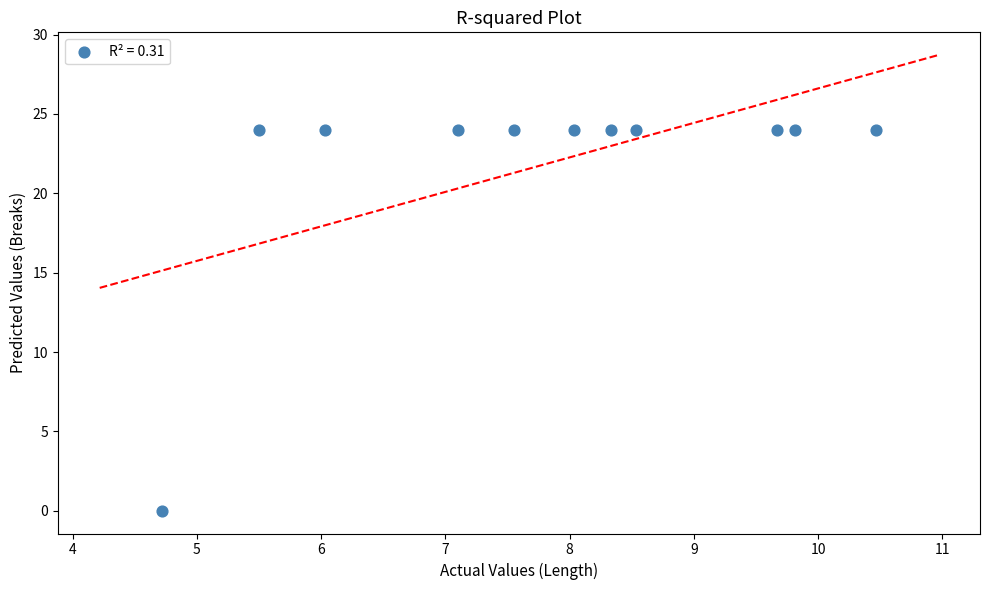

What is the average Y value?

22